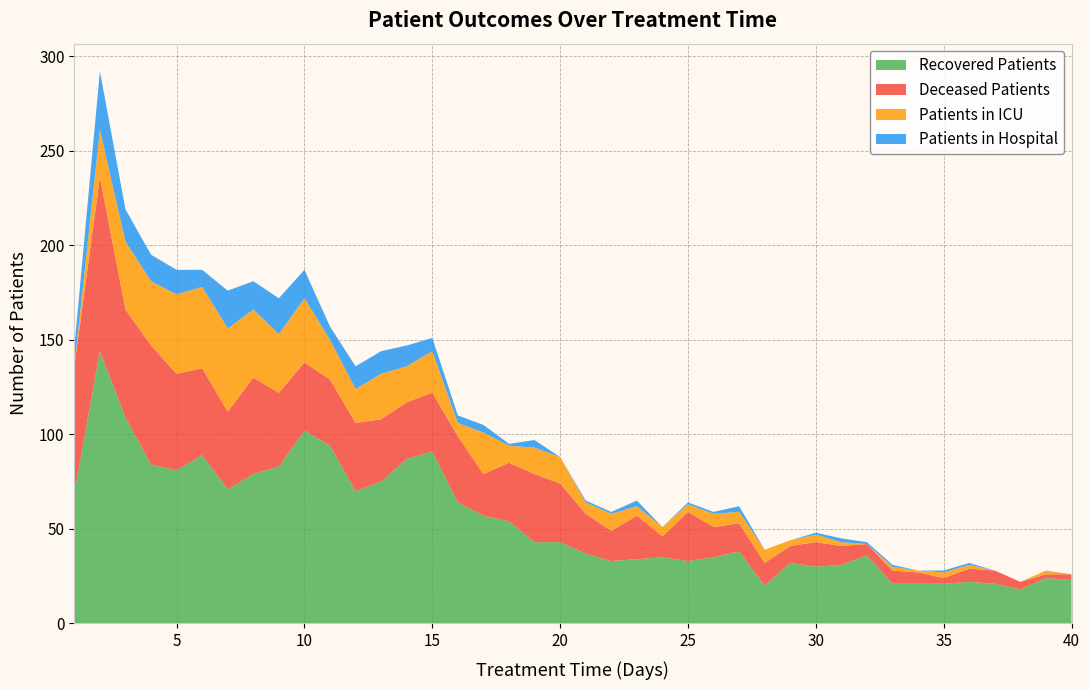

Reading left to right, what are all the values shown in this chart?

recovered_patients: 69	144	109	84	81	89	71	79	83	102	94	70	75	87	91	64	57	54	43	43	37	33	34	35	33	35	38	20	32	30	31	36	21	21	21	22	21	18	24	23
deceased_patients: 67	92	57	63	51	46	41	51	39	36	35	36	33	30	31	35	22	31	36	31	21	16	23	11	26	16	15	12	9	13	10	6	7	6	3	7	7	4	2	3
patients_in_icu: 0	25	36	34	42	43	44	36	31	34	21	18	24	19	22	7	22	9	14	14	6	9	5	5	4	7	6	7	3	4	2	0	2	1	3	2	0	0	2	0
patients_in_hospital: 10	31	17	14	13	9	20	15	19	15	7	12	12	11	7	4	4	1	4	0	1	1	3	0	1	1	3	0	0	1	2	1	1	0	1	1	0	0	0	0